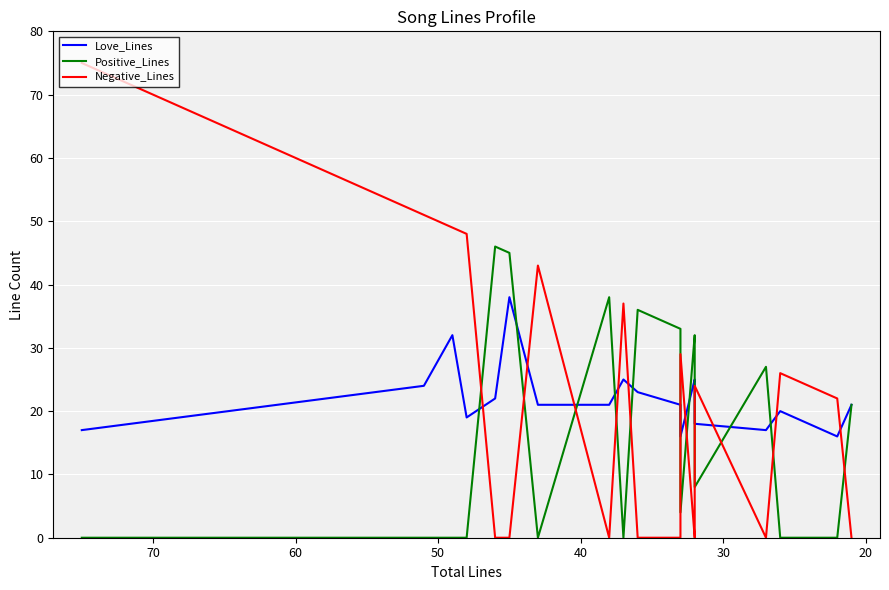

What is the maximum value for Love_Lines?

38